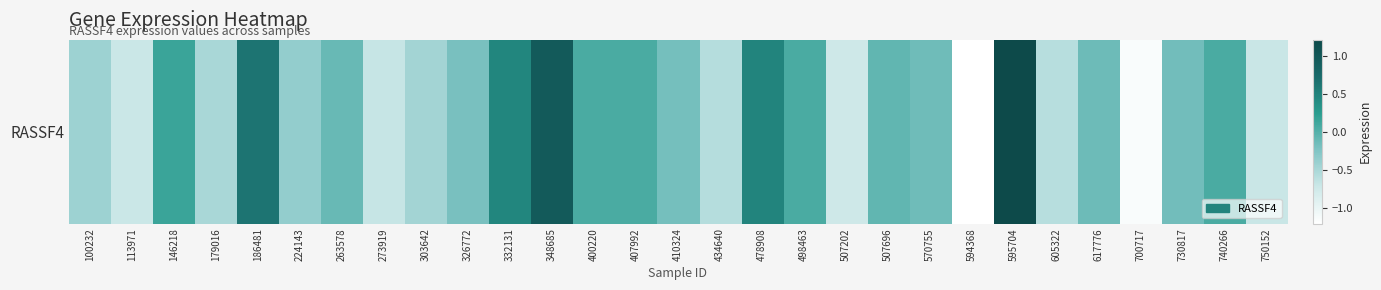

What is the difference between the maximum and minimum values?

2.4